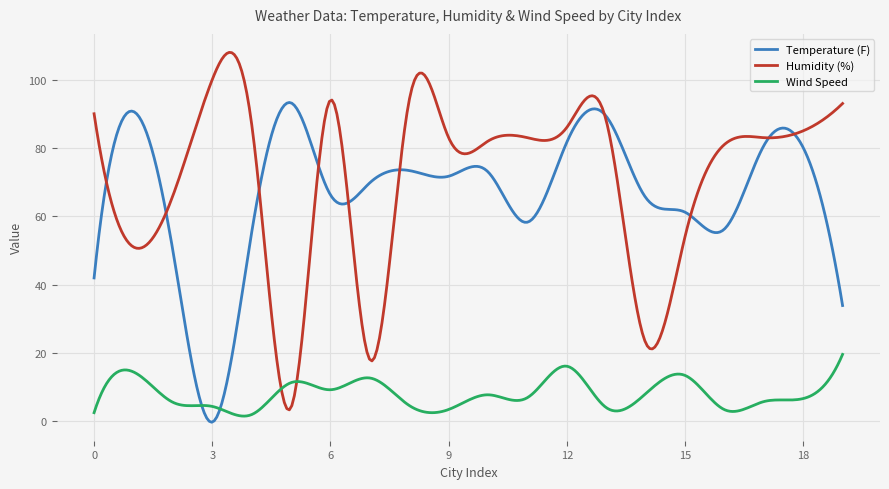

How many lines are shown in the chart?

3